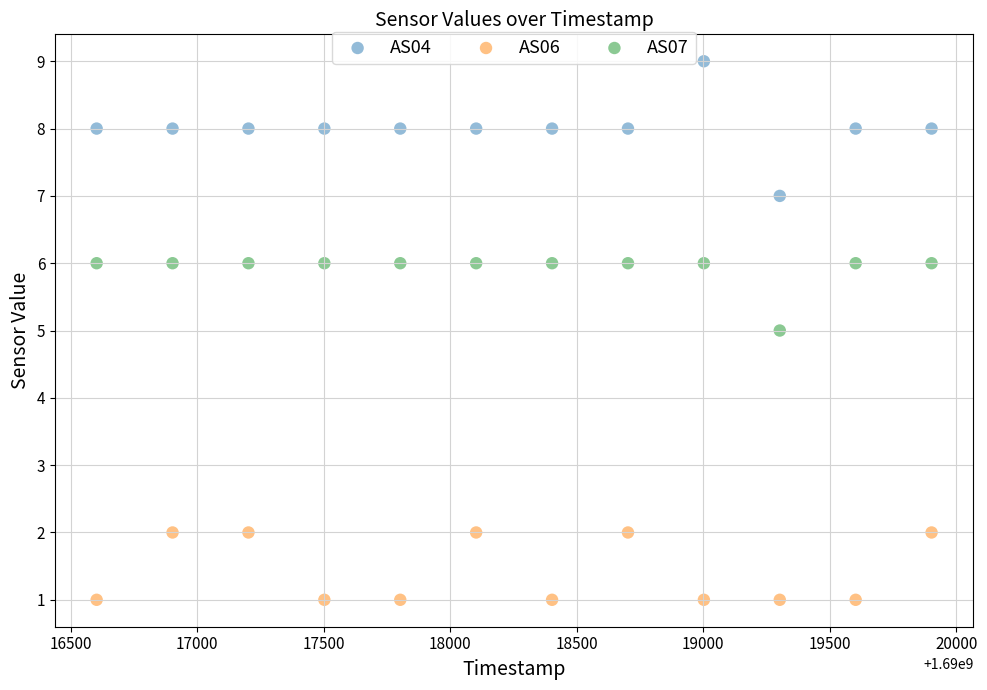

Across all data points, what is the range of Y values (max minus min)?

8